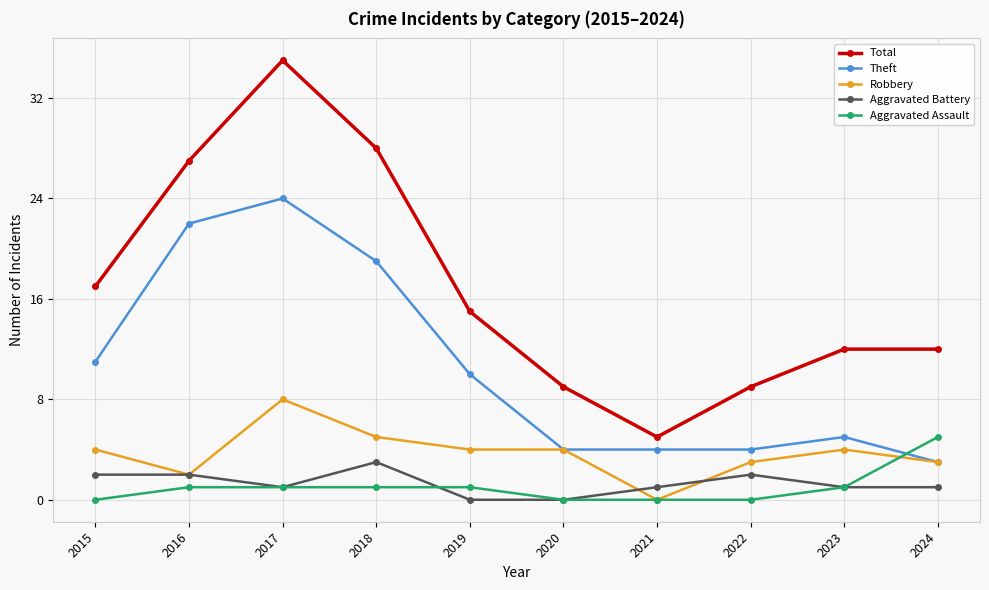

Which series has the largest total across all categories?

Total